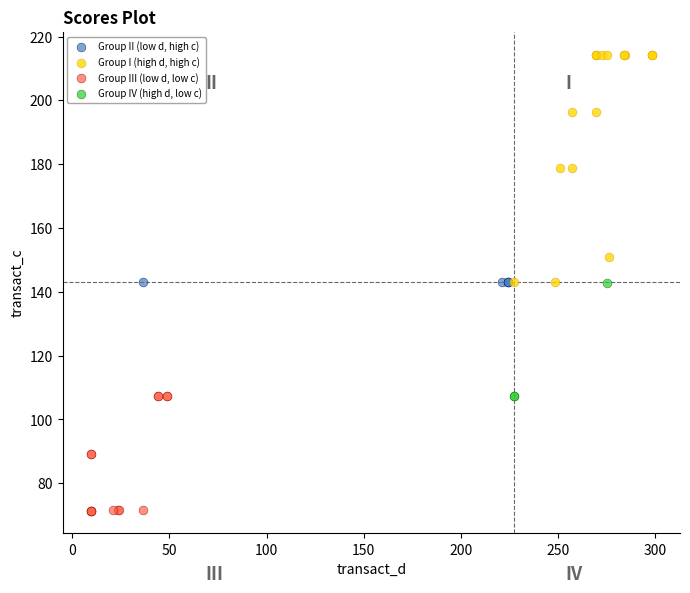

Which series reaches the maximum Y coordinate?

Group I (high d, high c)